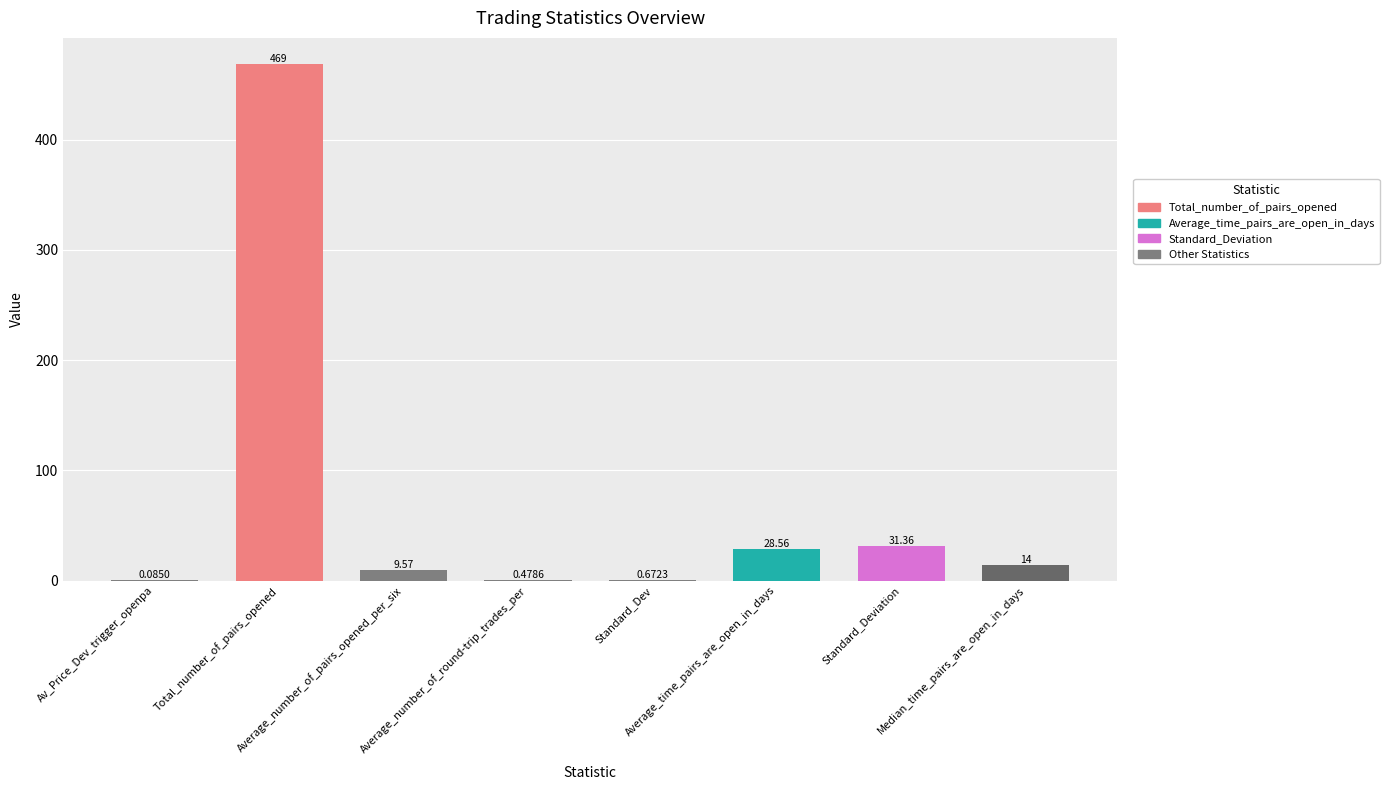

At which label is the value closest to 234?

Standard_Deviation